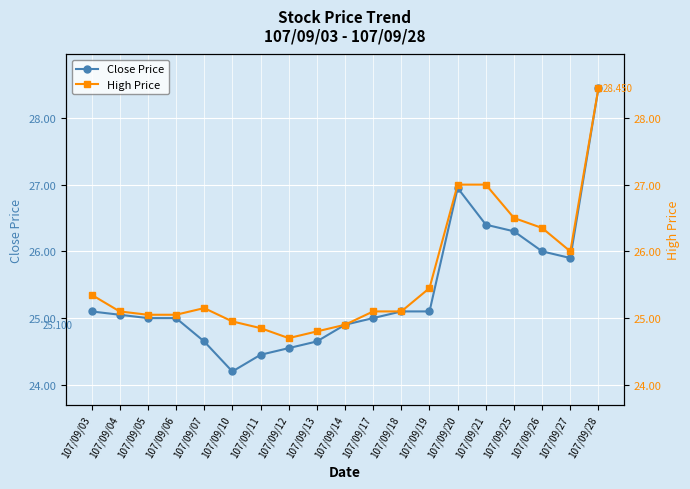

Which has a higher value, 107/09/14 or 107/09/28?

107/09/28